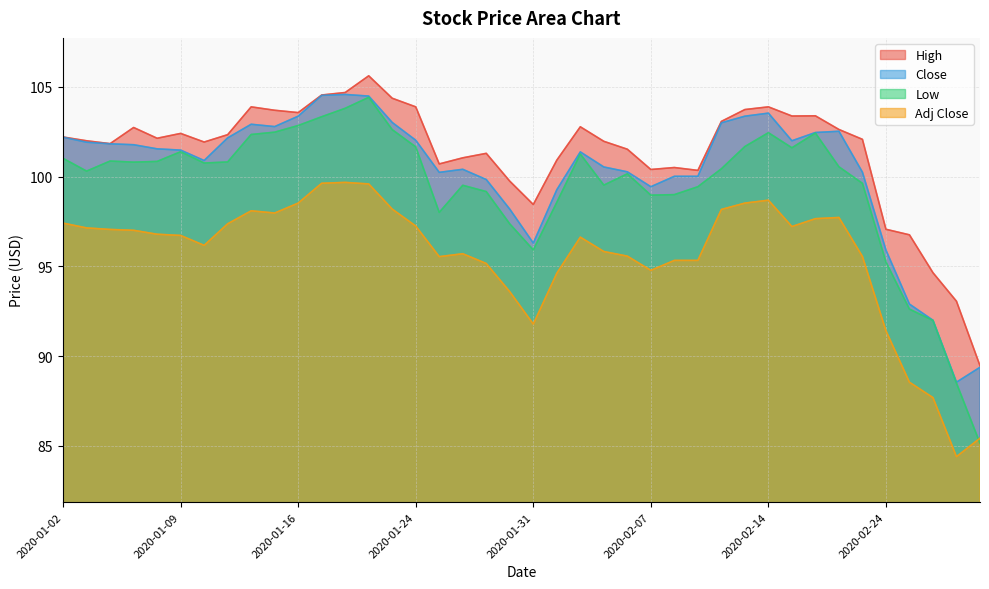

How many values in the High series exceed 102?

21